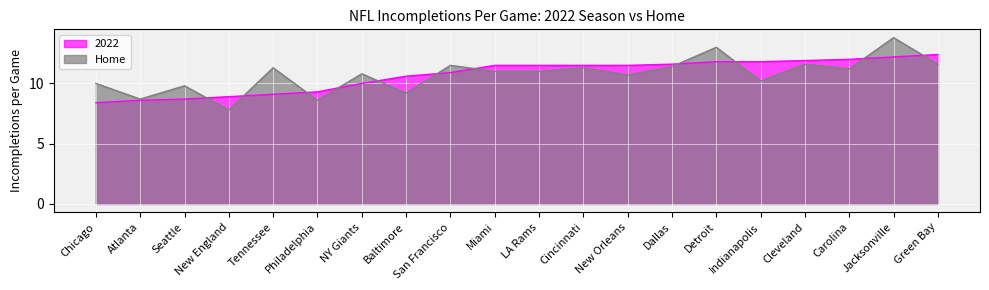

List the labels in order of Home value, smallest first.

New England, Philadelphia, Atlanta, Baltimore, Seattle, Chicago, Indianapolis, New Orleans, NY Giants, Miami, LA Rams, Carolina, Tennessee, Cincinnati, Dallas, San Francisco, Cleveland, Green Bay, Detroit, Jacksonville